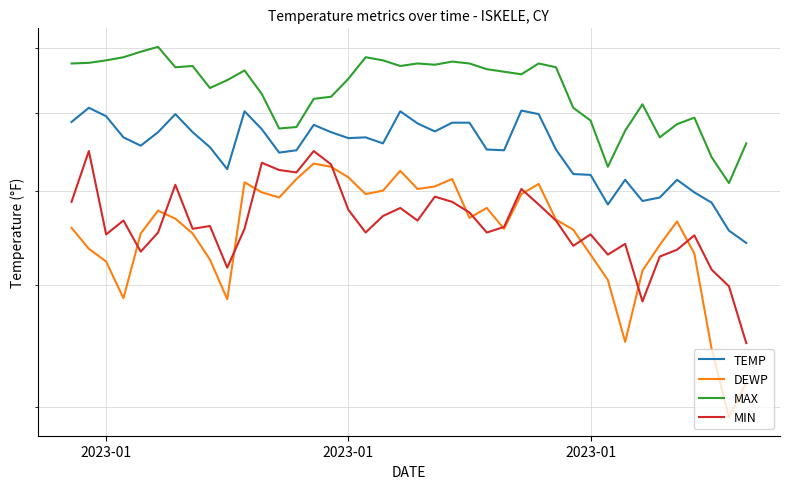

True or false: MIN and MAX cross at least once.

False